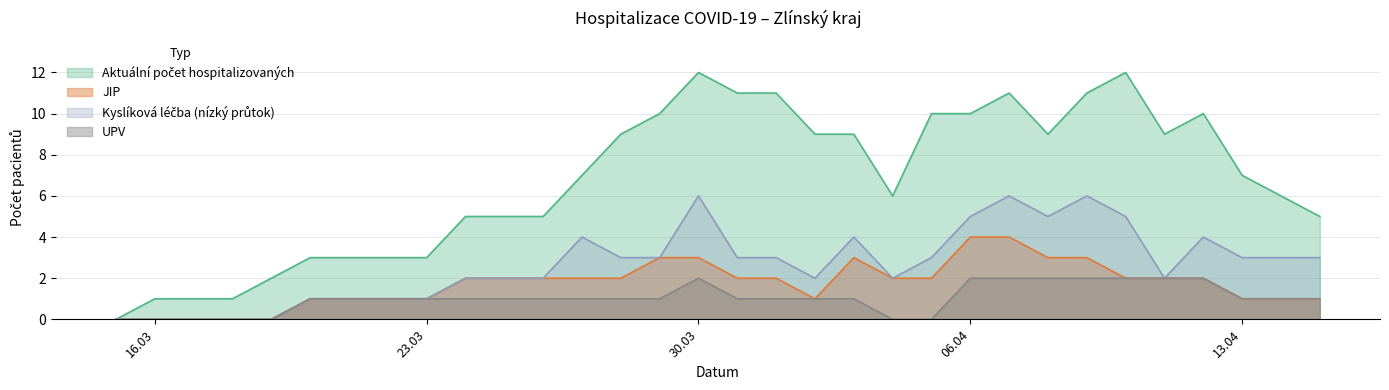

The UPV series shows 1 at 14.04.2020. True or false?

True